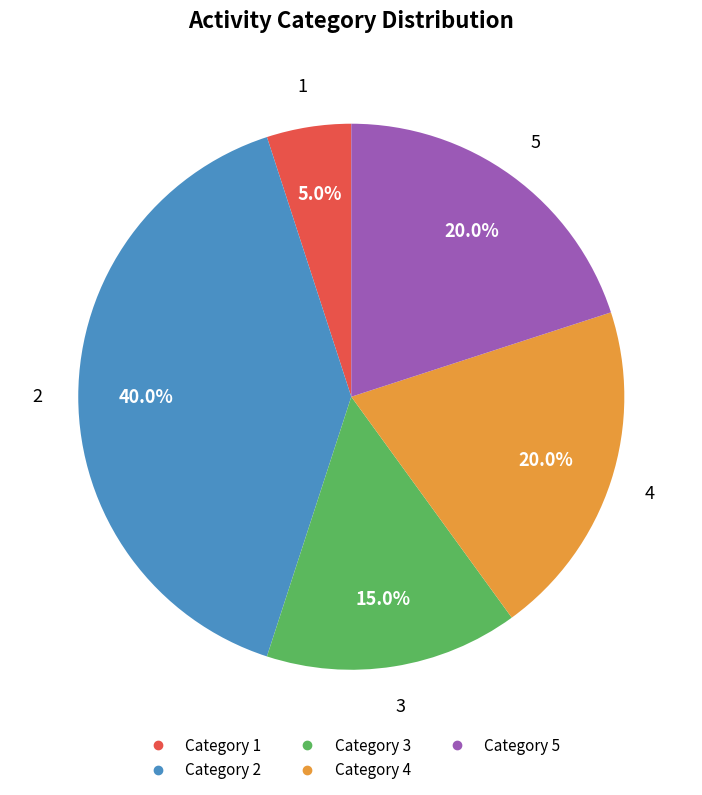

Is there a majority slice in this chart?

No